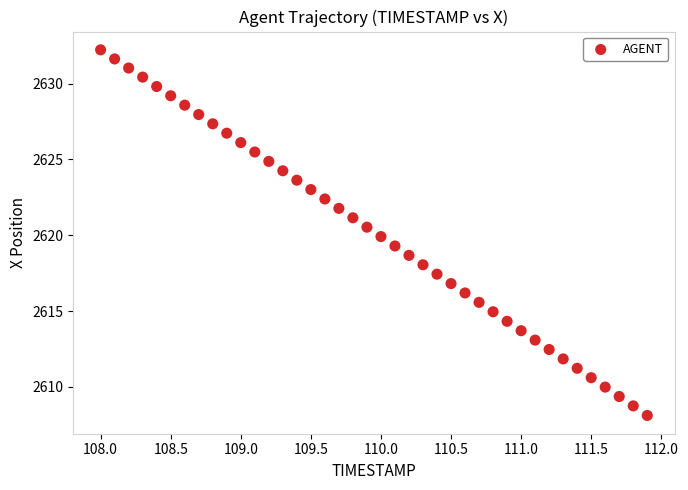

What is the range of Y values (max minus min)?

24.1